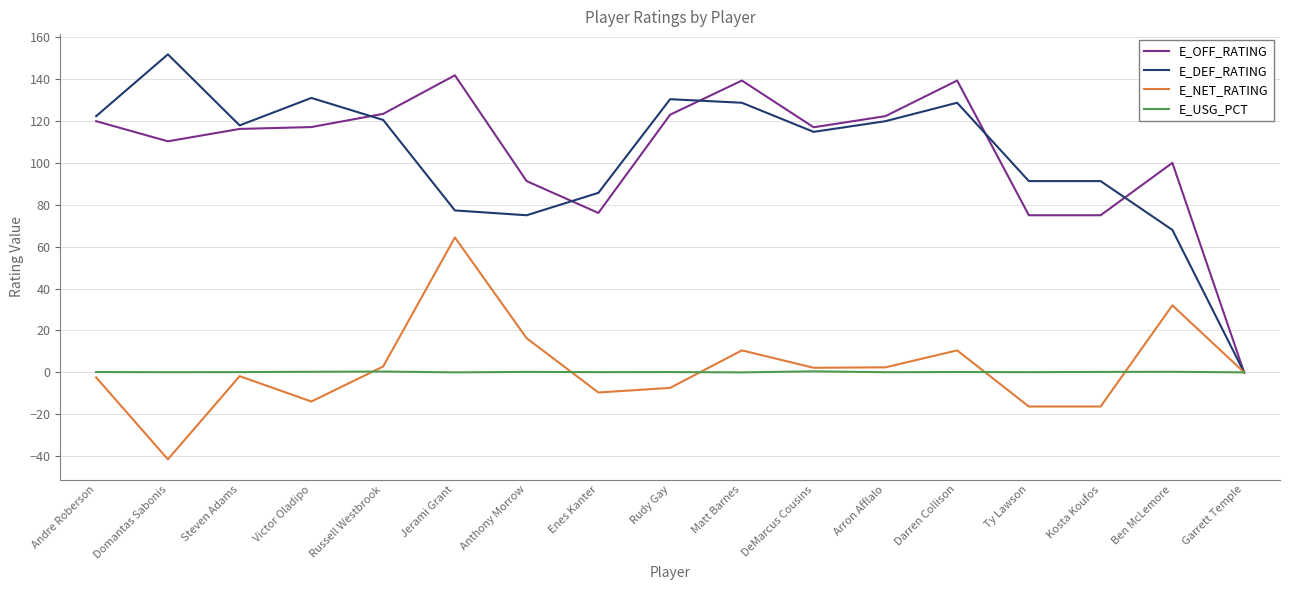

Rank the series at Enes Kanter from lowest to highest value.

E_NET_RATING, E_USG_PCT, E_OFF_RATING, E_DEF_RATING